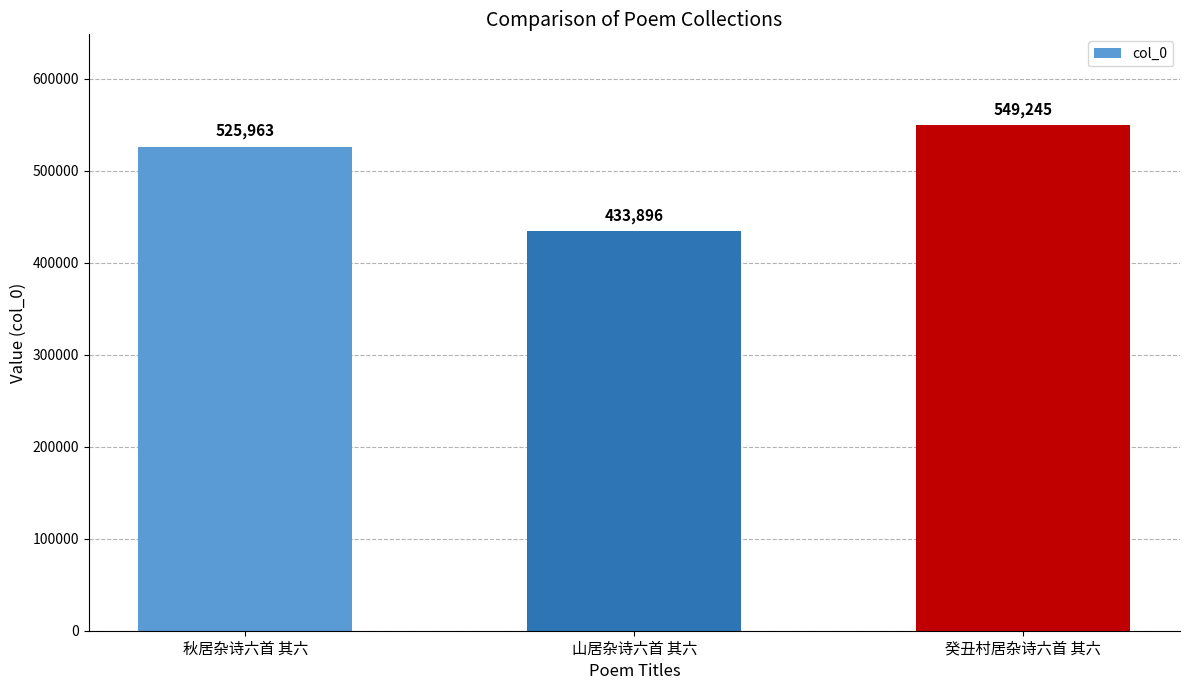

How many data points does each series have?

3